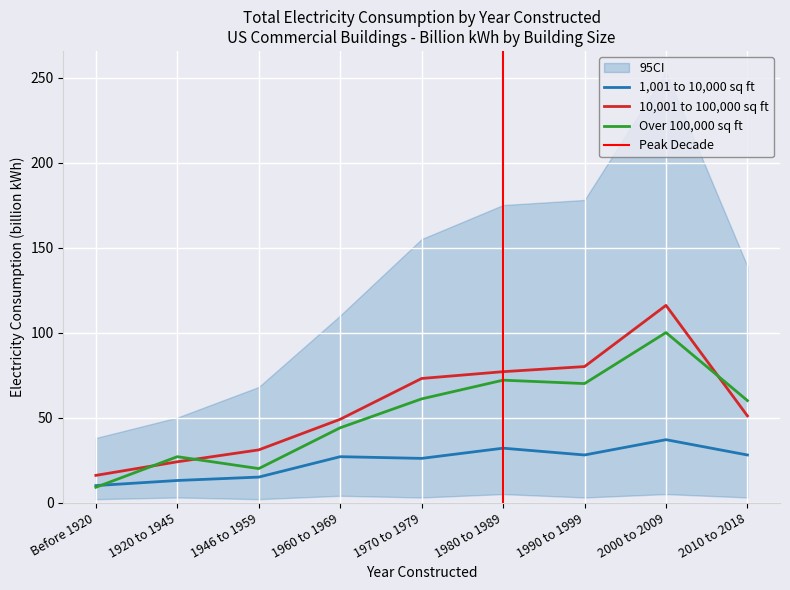

What is the smallest value displayed?

9